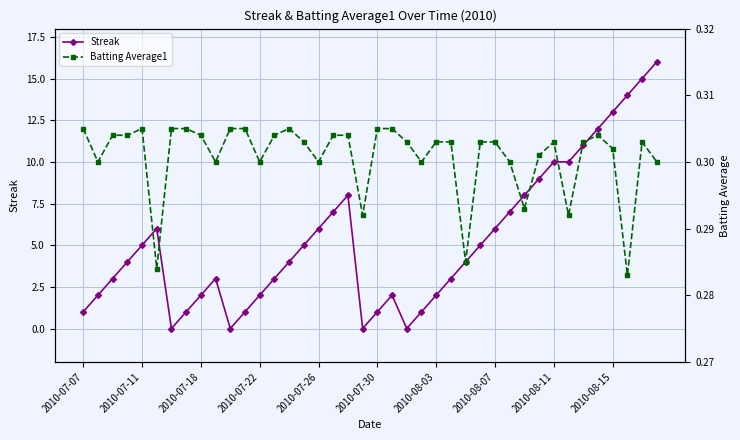

True or false: Streak has more than 1 points higher than both neighbors.

True